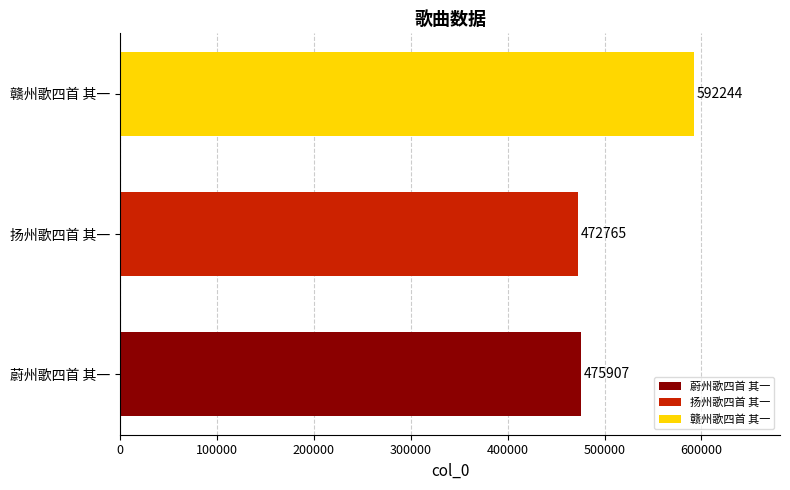

Approximately how many times larger is the value at 扬州歌四首 其一 compared to 蔚州歌四首 其一?

1.0